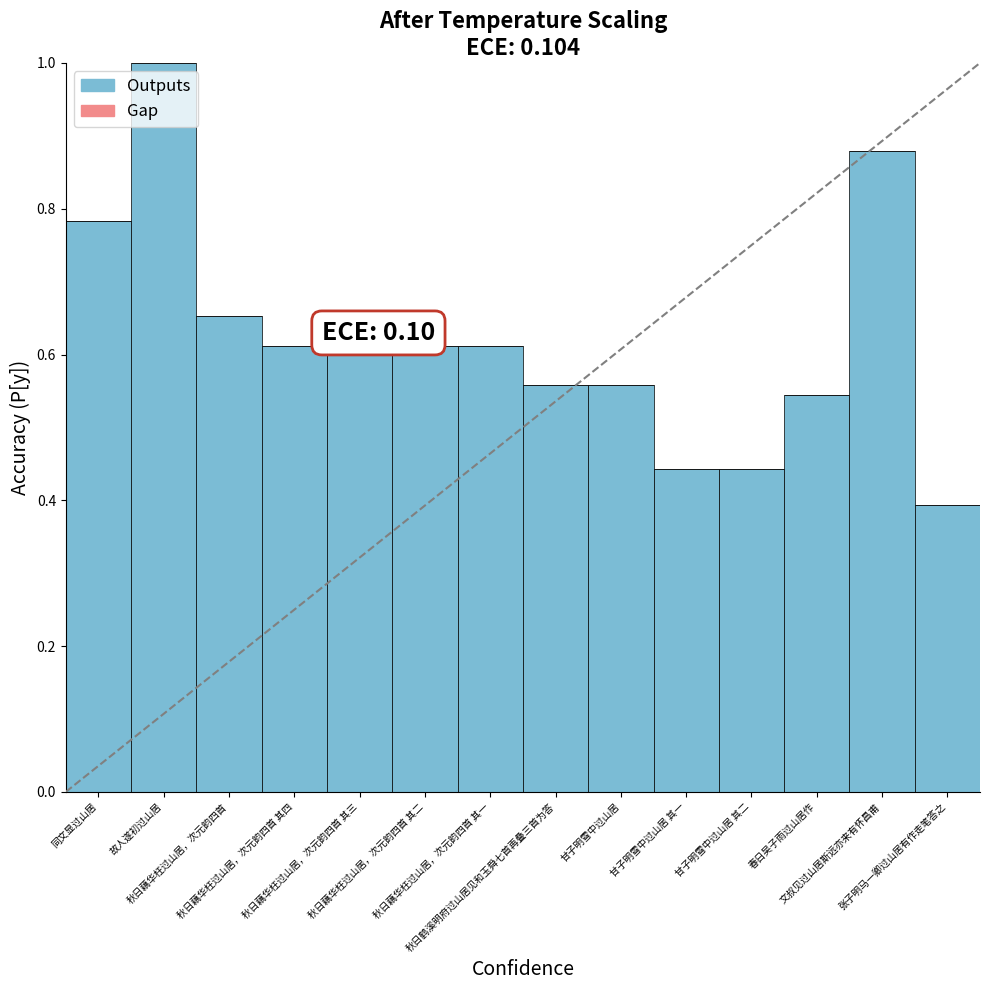

What is the greatest value displayed?

1.0